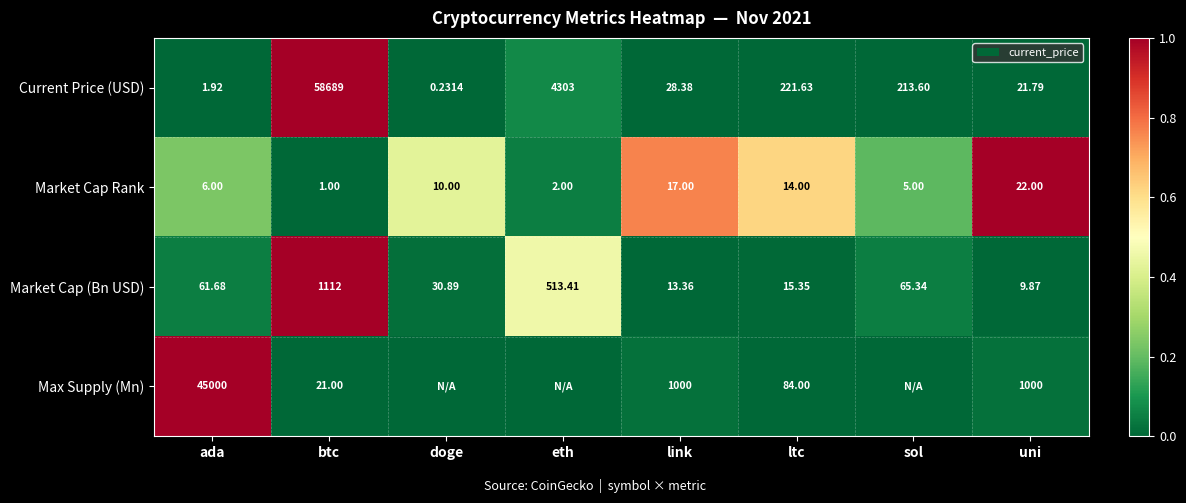

At which label does Current Price (USD) reach its minimum?

doge